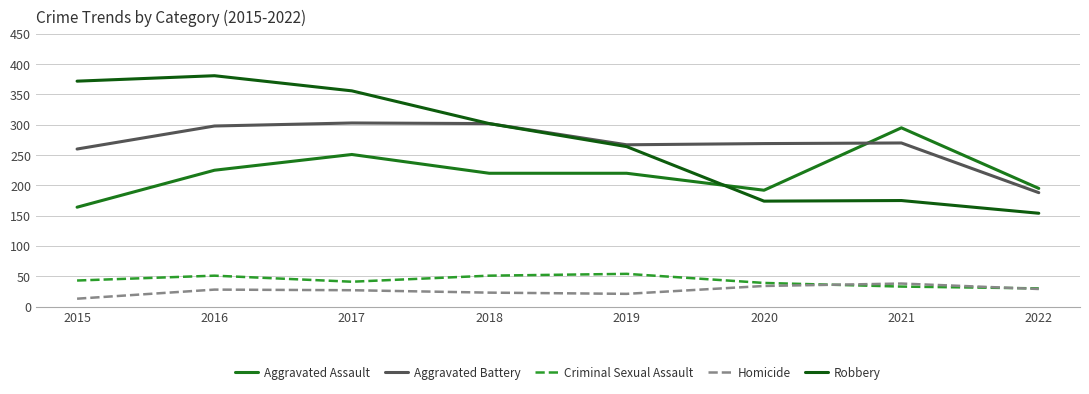

What are all the series names shown in the legend?

Aggravated Assault, Aggravated Battery, Criminal Sexual Assault, Homicide, Robbery